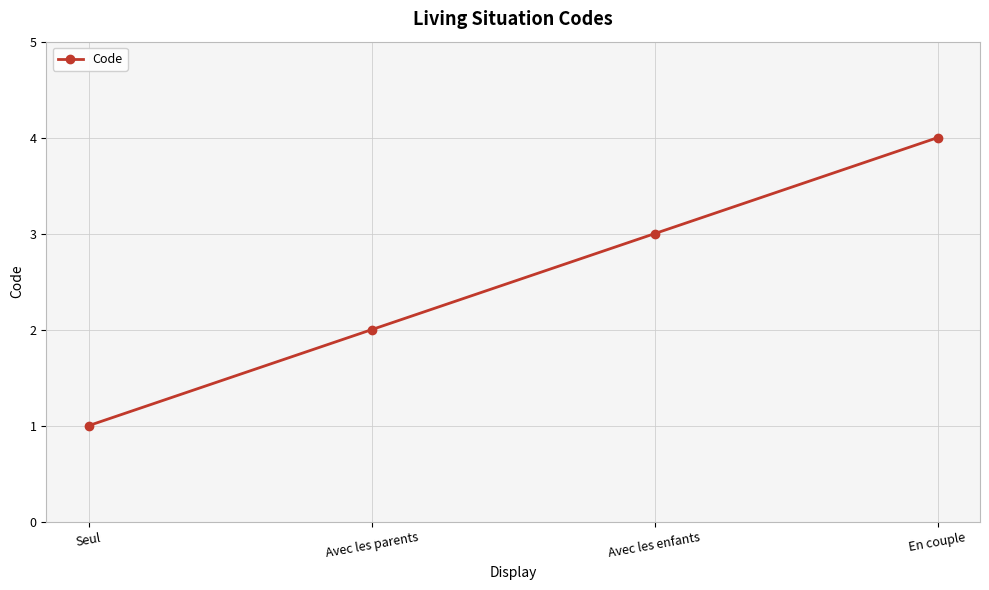

How many lines are shown in the chart?

1